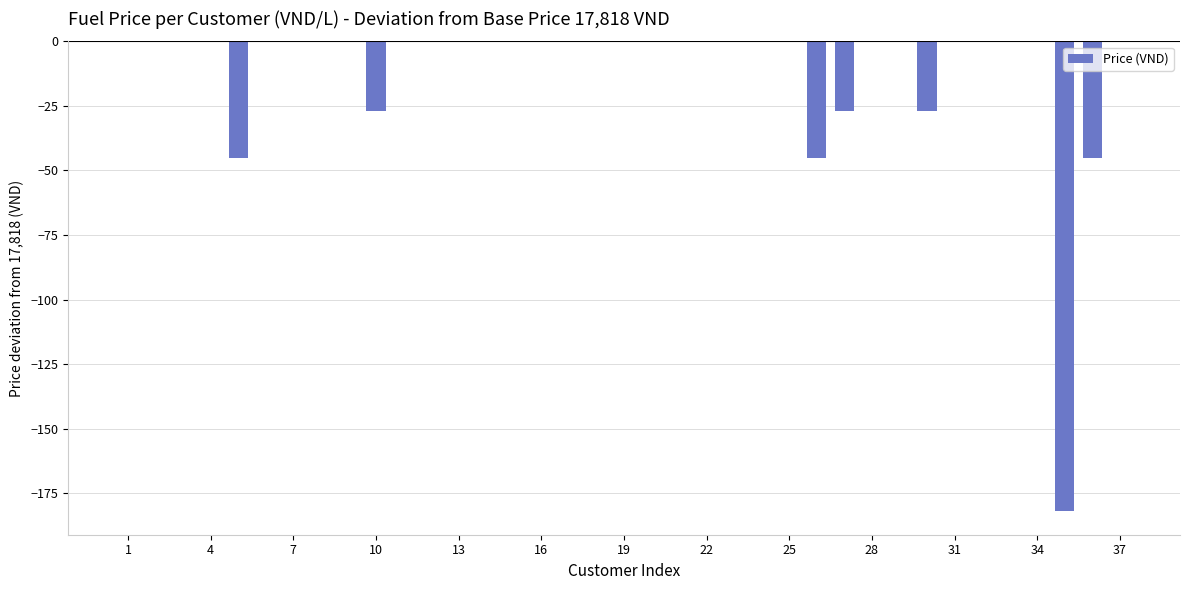

What is the sum of all values?

-398